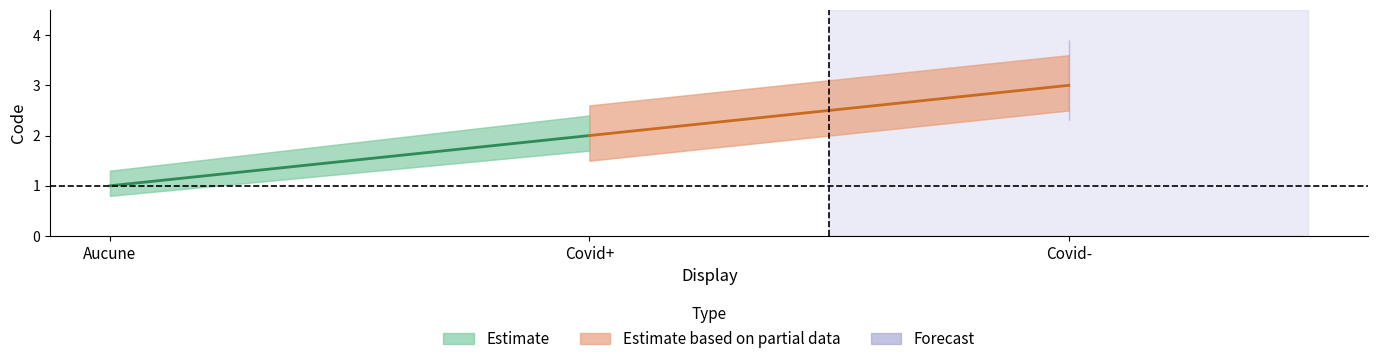

Which series has the largest total across all categories?

Estimate based on partial data